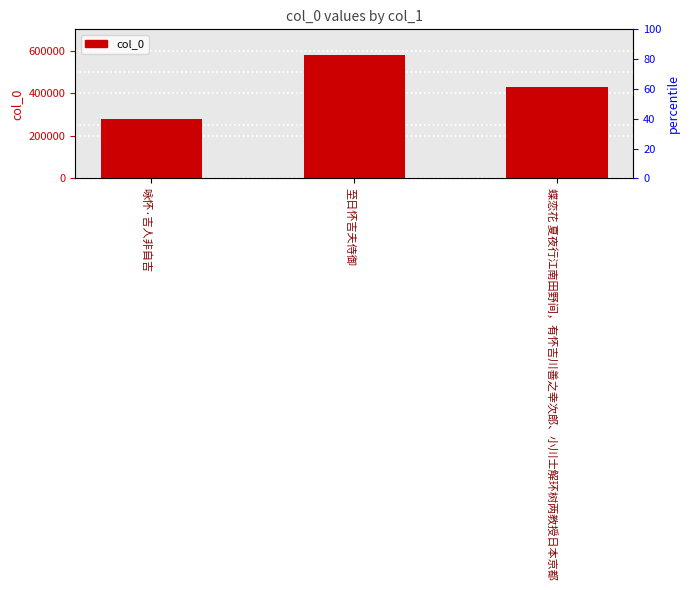

Which has a higher value, 咏怀·吉人非自吉 or 至日怀吉夫侍御?

至日怀吉夫侍御